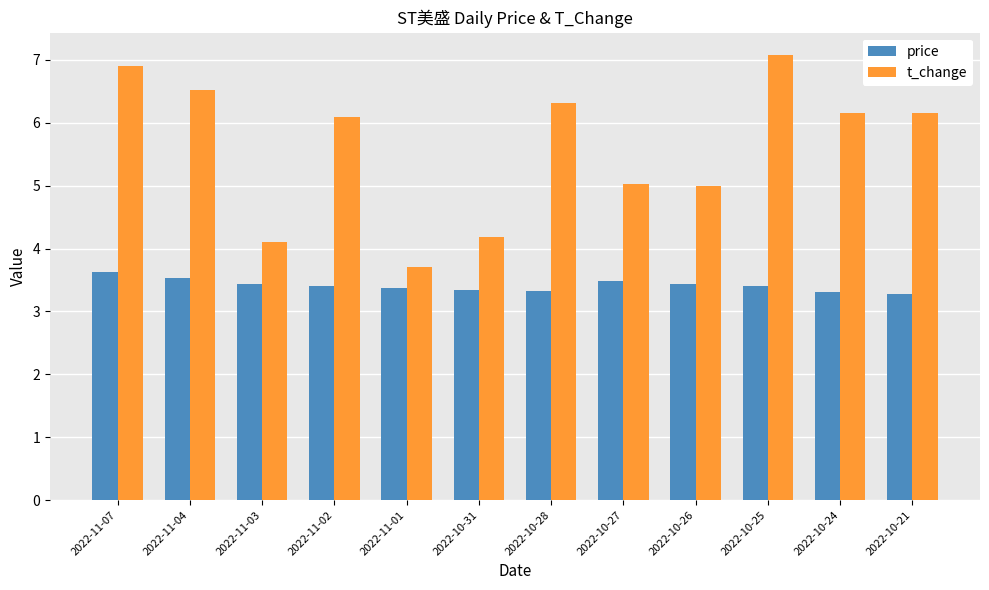

What is the difference between the highest and lowest values at 2022-11-04?

3.0